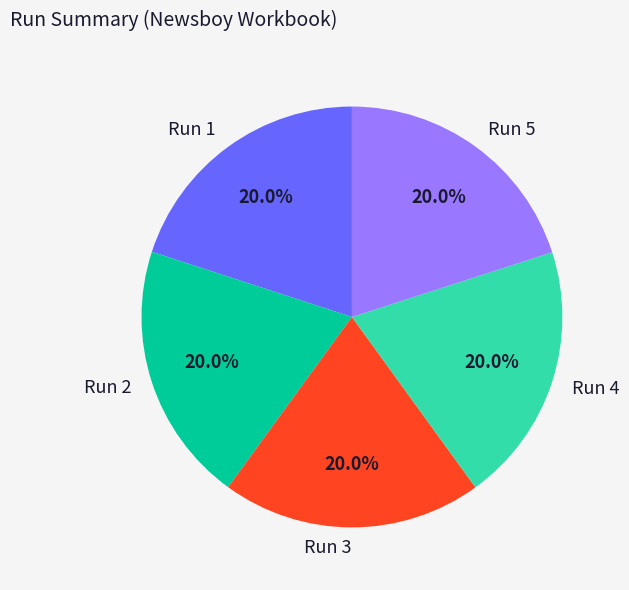

To the nearest percent, what percentage of the pie is Run 5?

20%